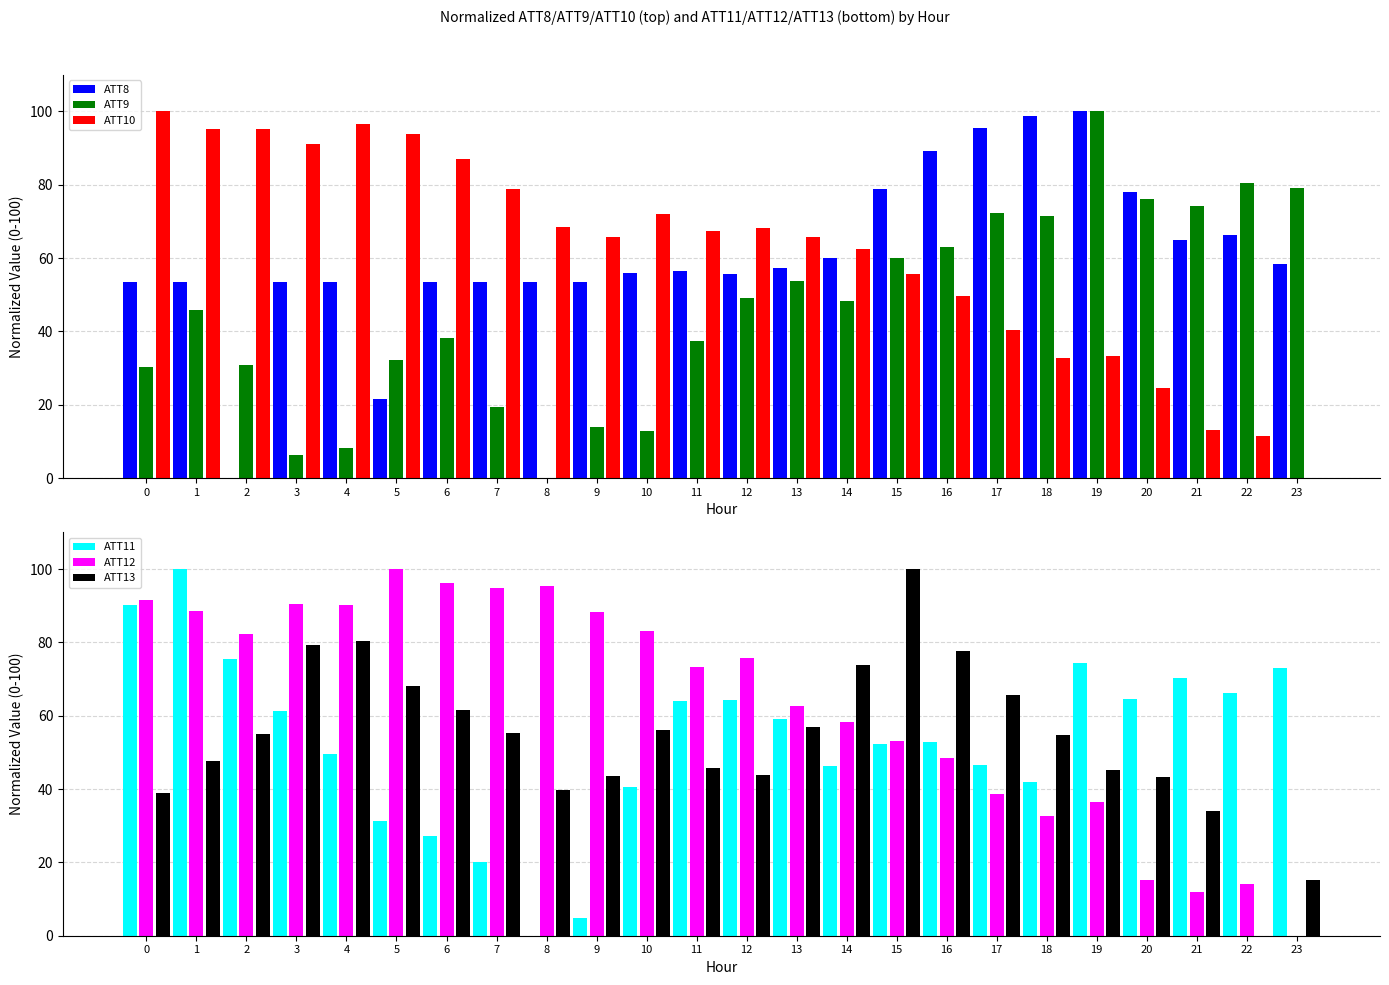

At which label does ATT8 first exceed 56?

10